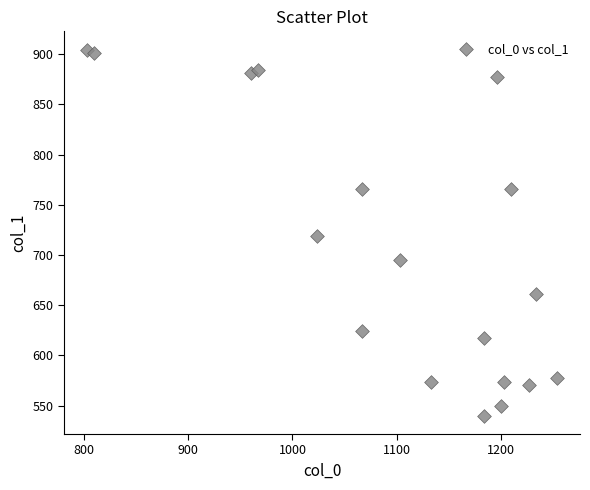

What is the range of X values (max minus min)?

450.0